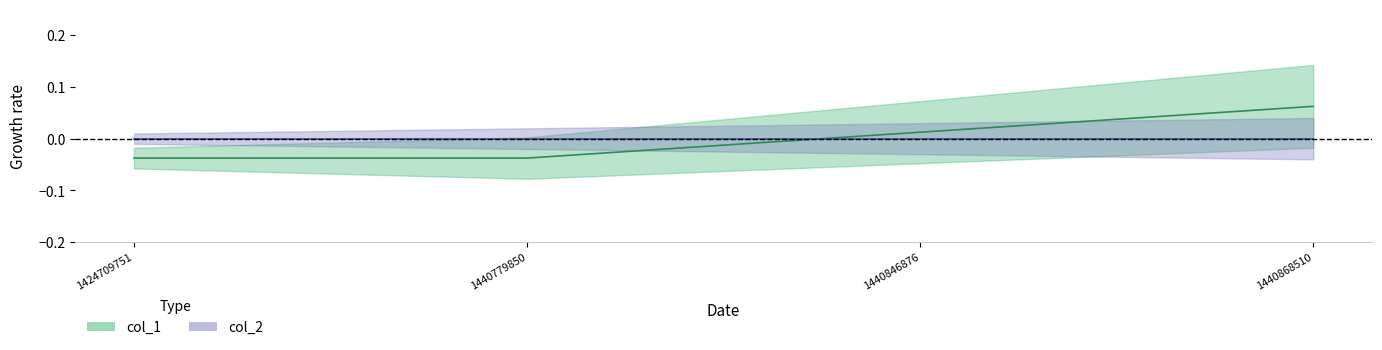

True or false: the data shows -0.0 at 1440779850.

True